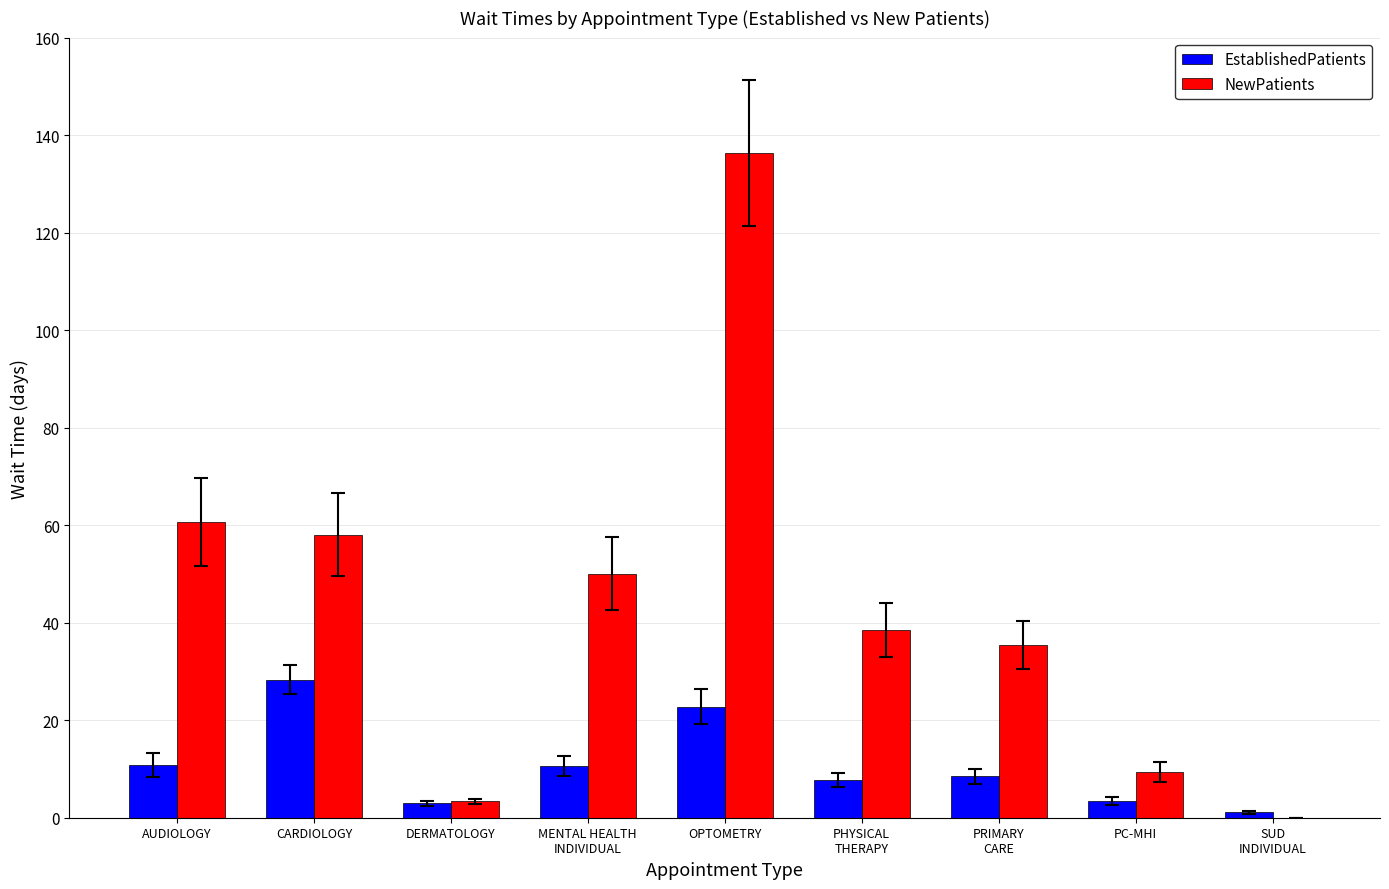

At which category does the chart reach its peak across all series?

OPTOMETRY